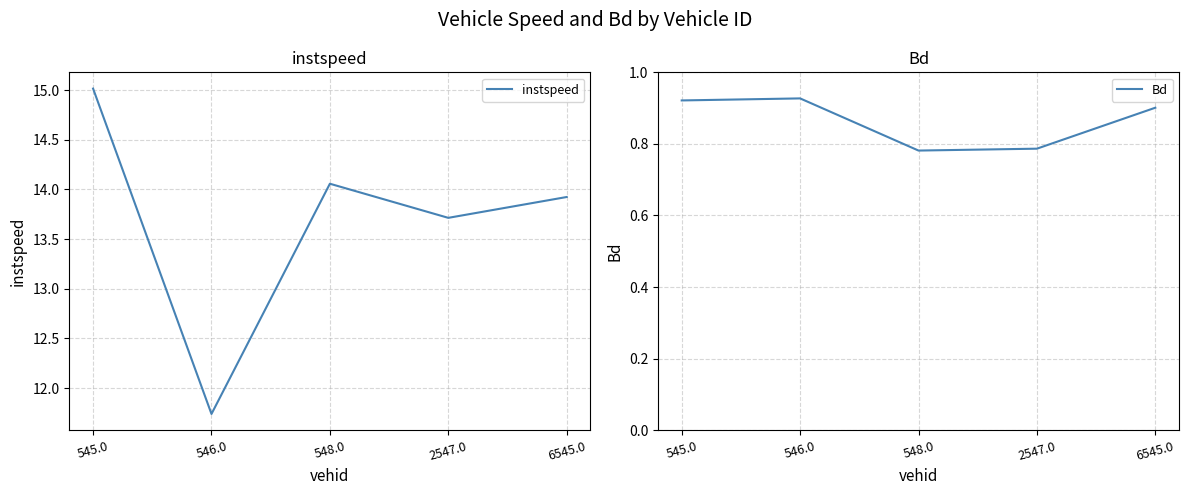

List the series in order of their overall mean, lowest first.

Bd, instspeed